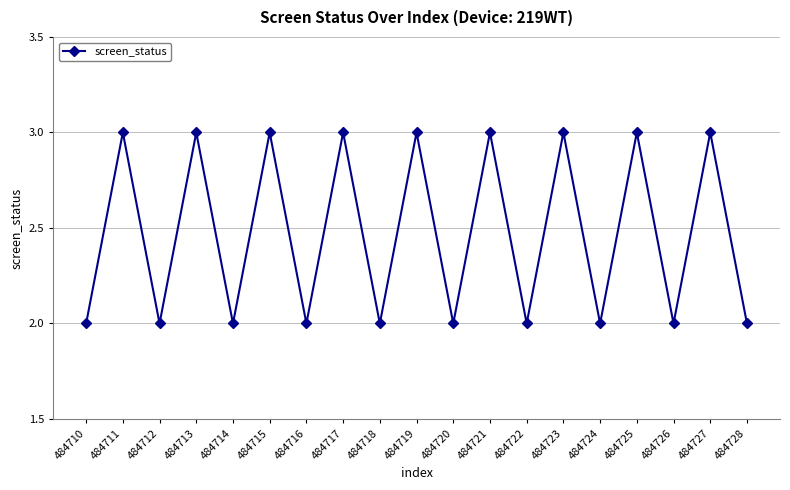

What is the difference between the maximum and minimum values?

1